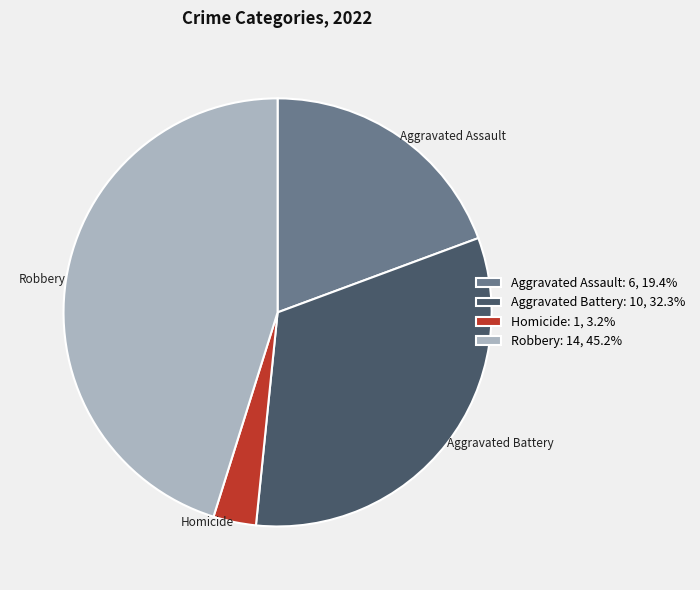

Approximately how many times larger is the value at Robbery compared to Homicide?

14.0